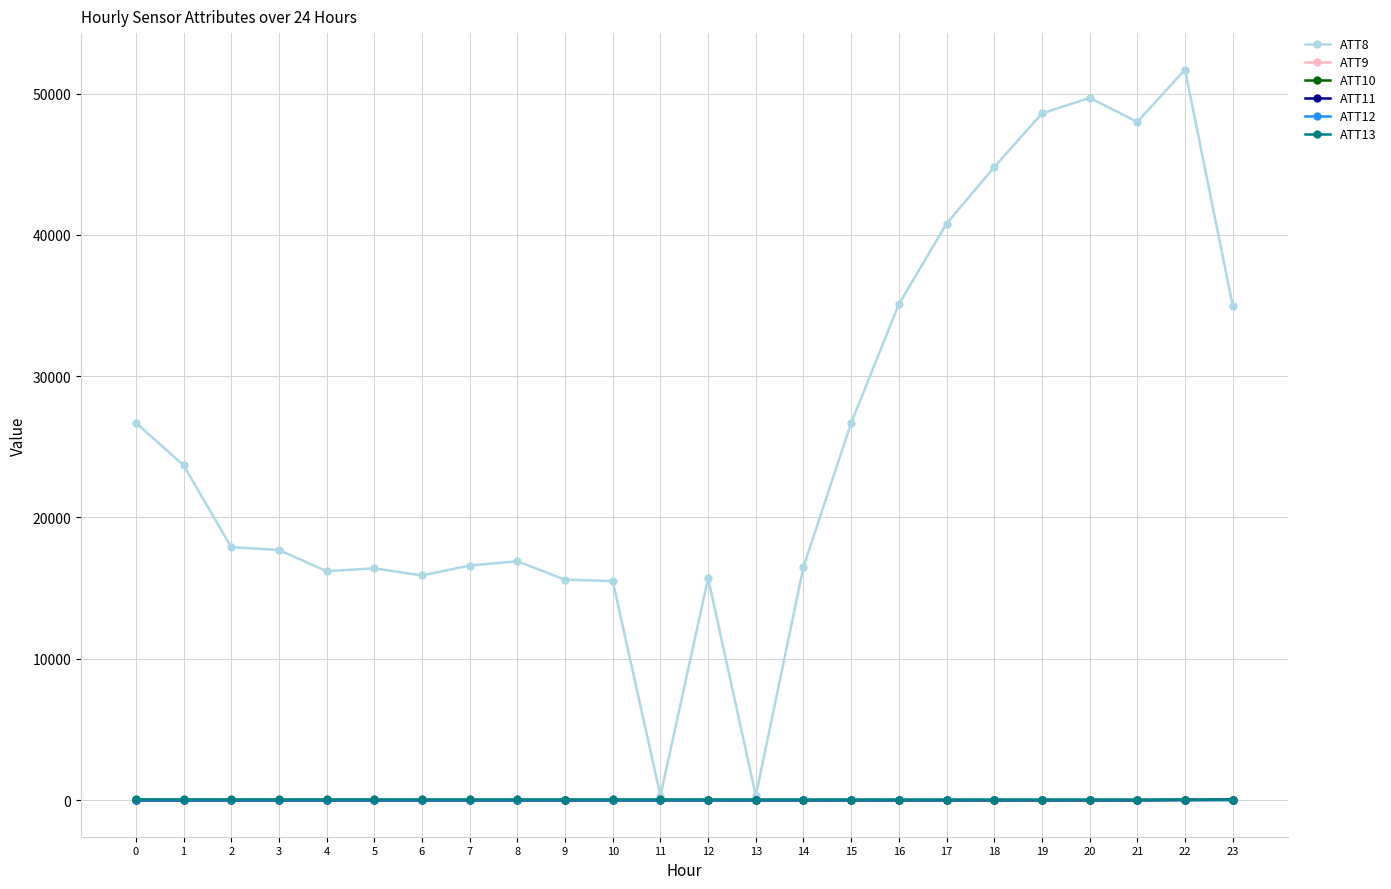

True or false: ATT9 has a value of -10.0 at 10.

True